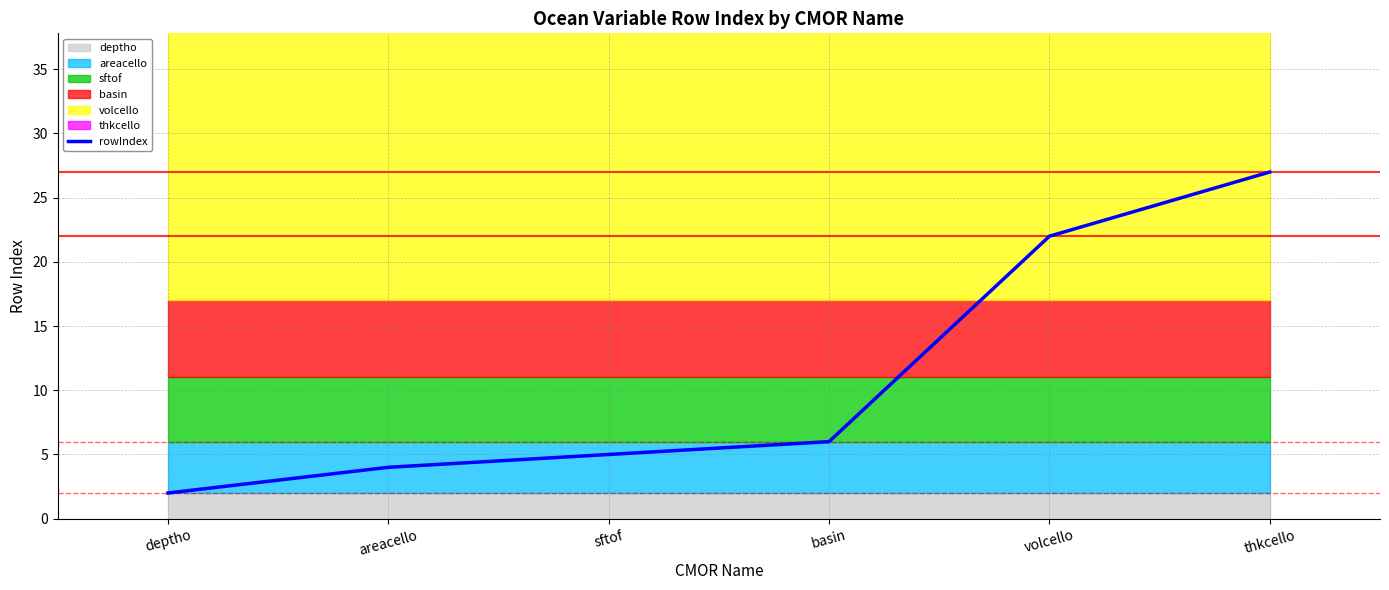

Between basin and deptho, which is larger?

basin